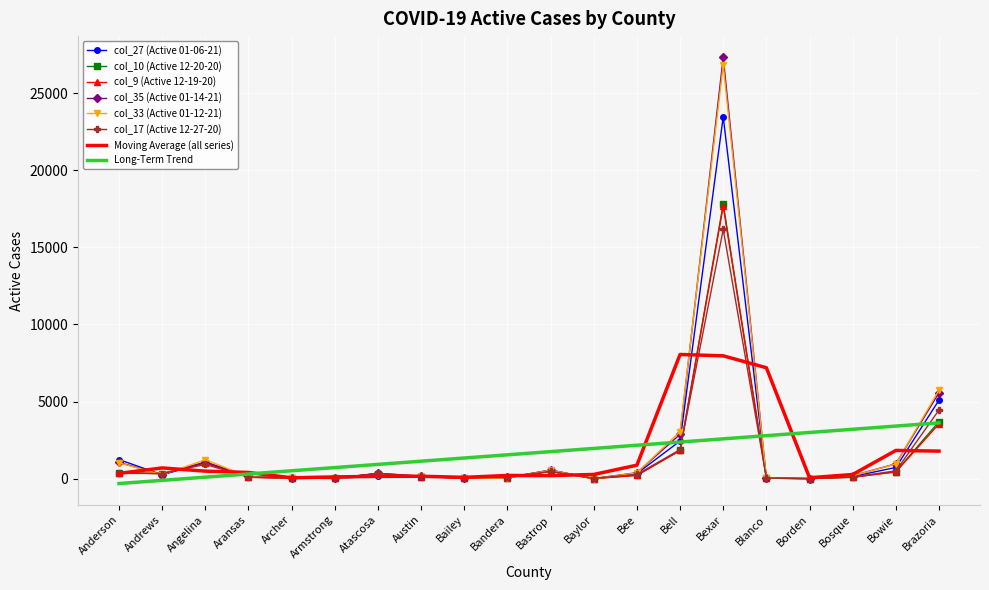

How many values in the col_35 (Active 01-14-21) series are below 258?

10